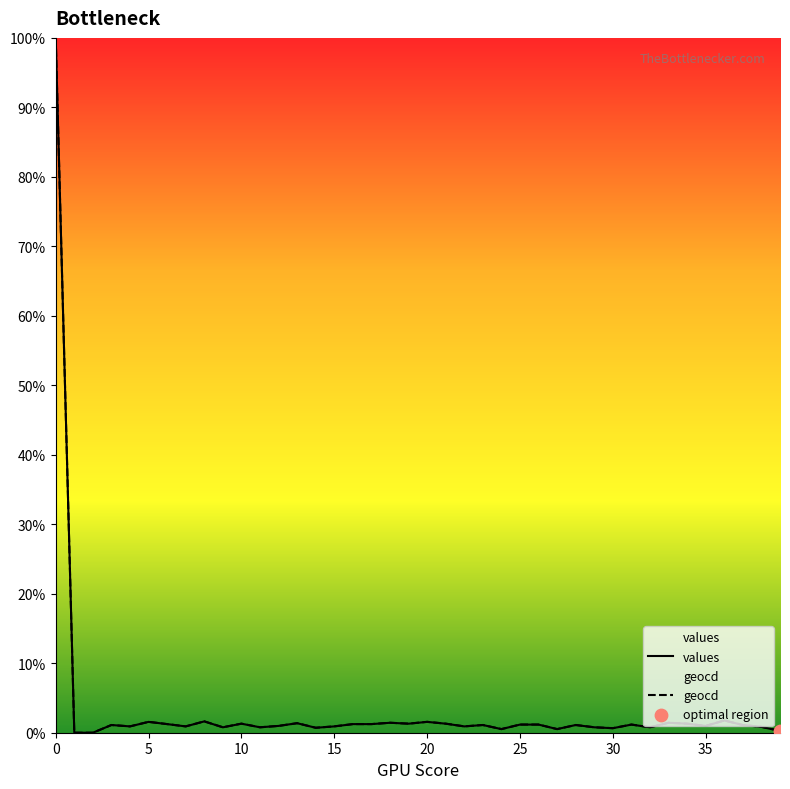

Which series reaches the minimum Y coordinate?

values